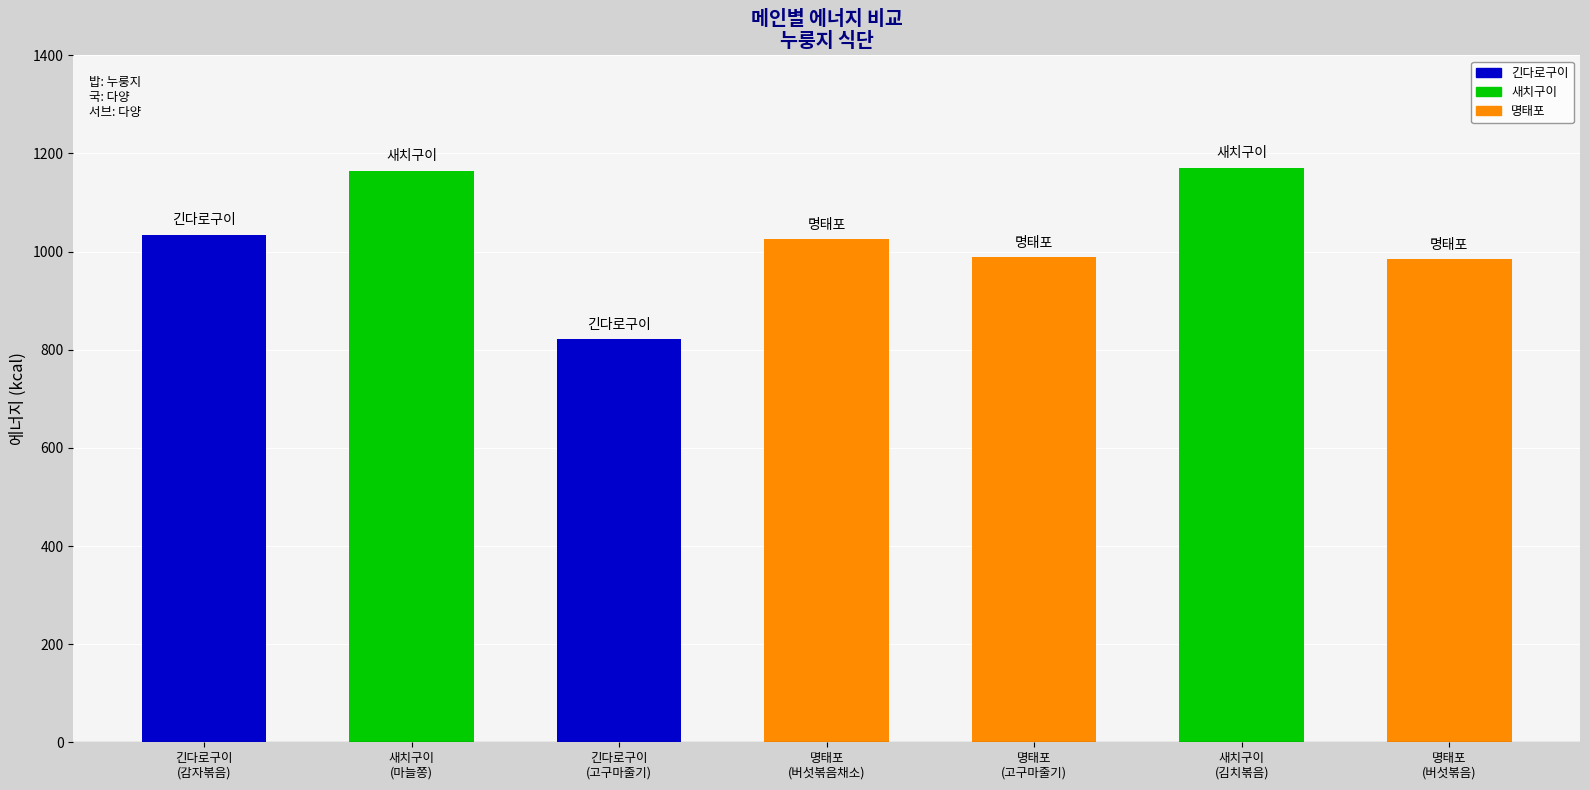

What is the difference between the values at 명태포
(버섯볶음) and 명태포
(고구마줄기)?

4.4